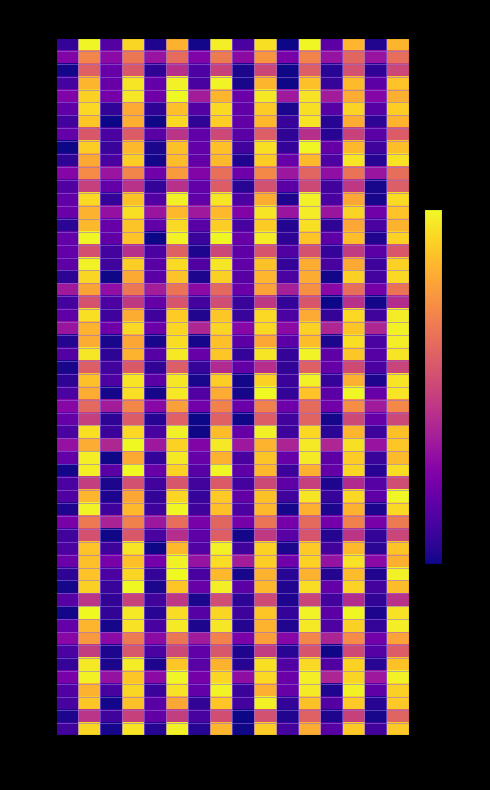

List the series in order of their peak value, highest first.

Centropus sinensis, Psilopogon mystacophanos, Eurylaimus ochromalus, Philentoma pyrhoptera, Pomatorhinus bornensis, Oriolus xanthonotus, Culicicapa ceylonensis, Pellorneum bicolor, Anthreptes simplex